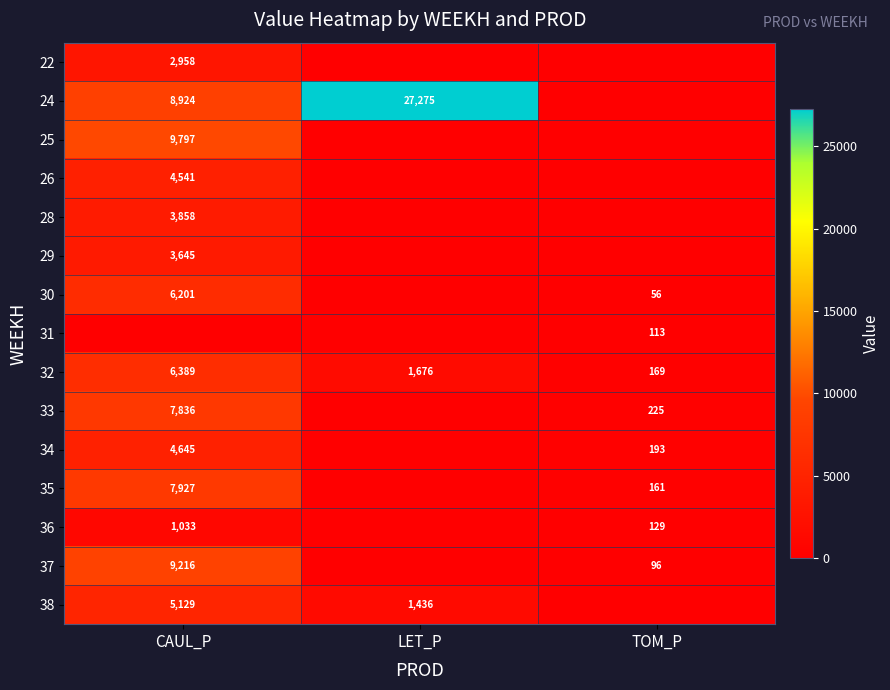

The 26 series shows 7818 at CAUL_P. True or false?

False